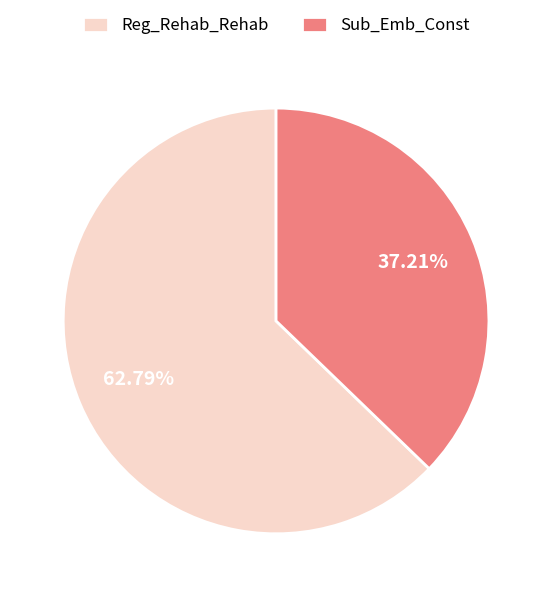

Does Reg_Rehab_Rehab account for over 50% of the chart?

Yes